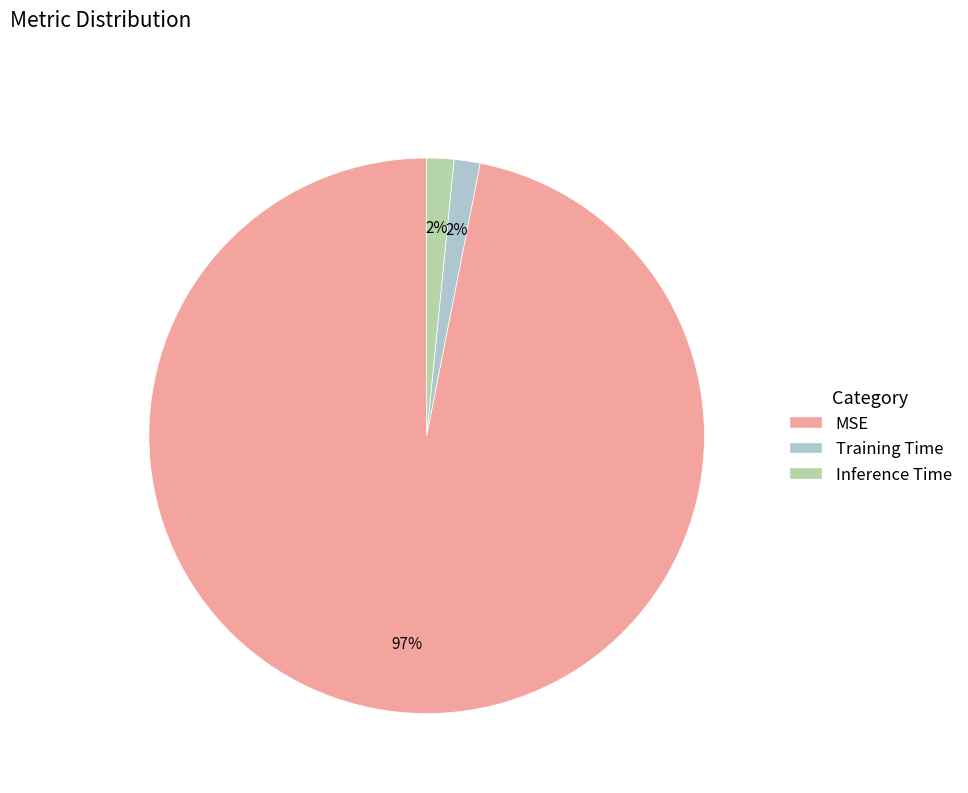

Is it true that MSE is 97% of the pie?

True